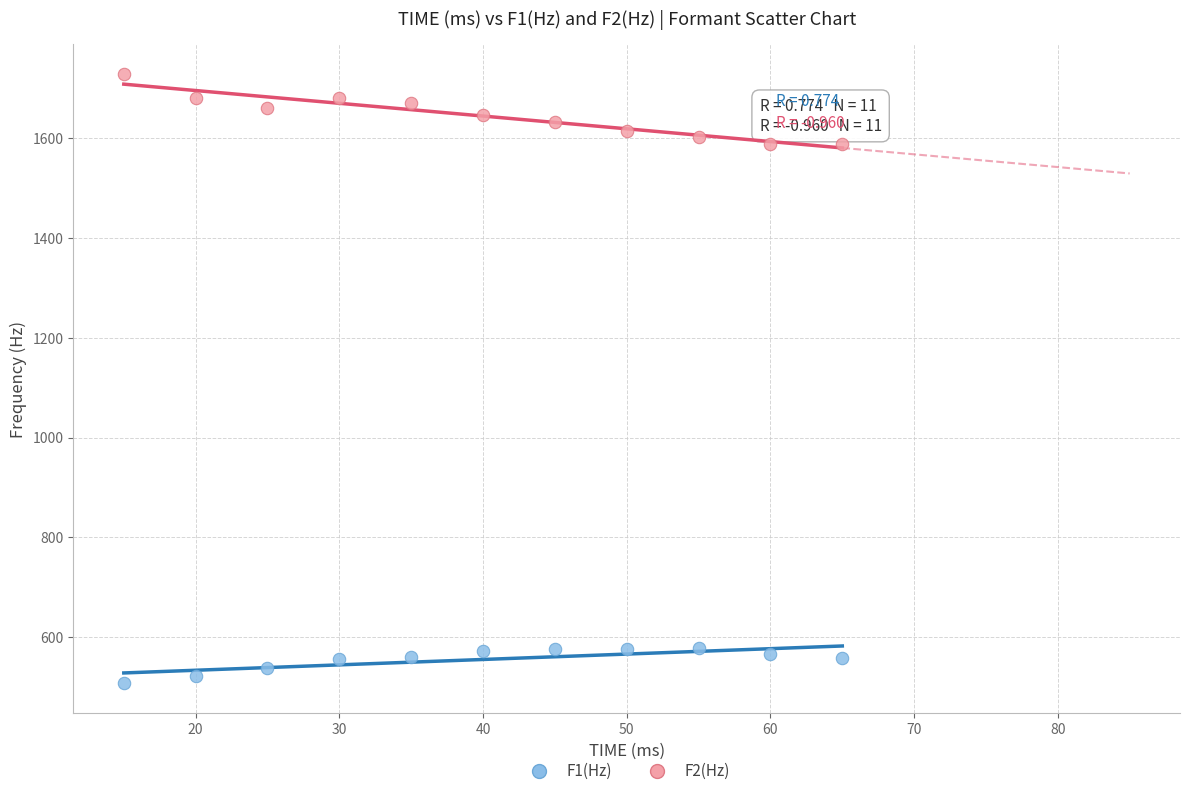

What is the X range (max minus min) for the scatter plot?

50